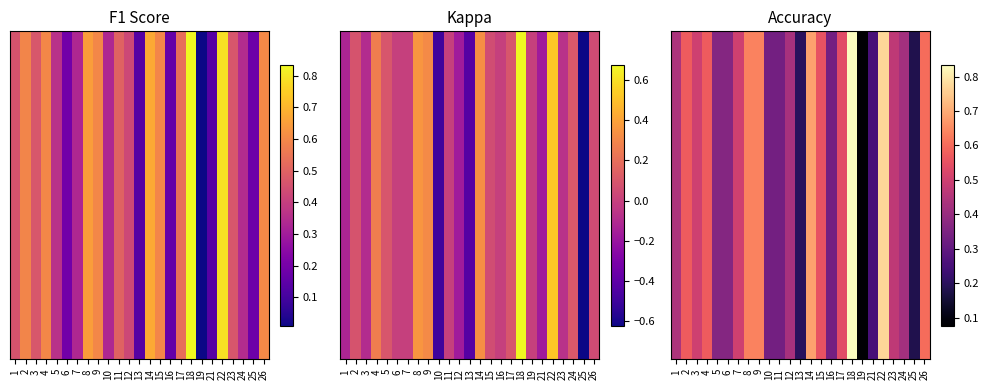

What is the smallest value displayed?

0.1